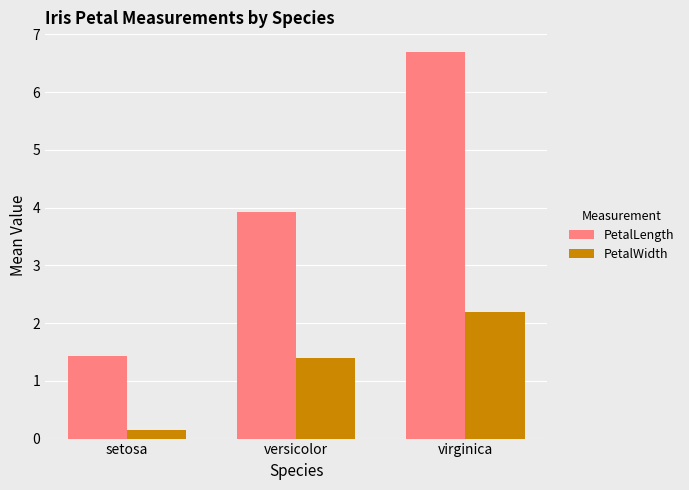

Rank the series by their maximum value, from highest to lowest.

PetalLength, PetalWidth